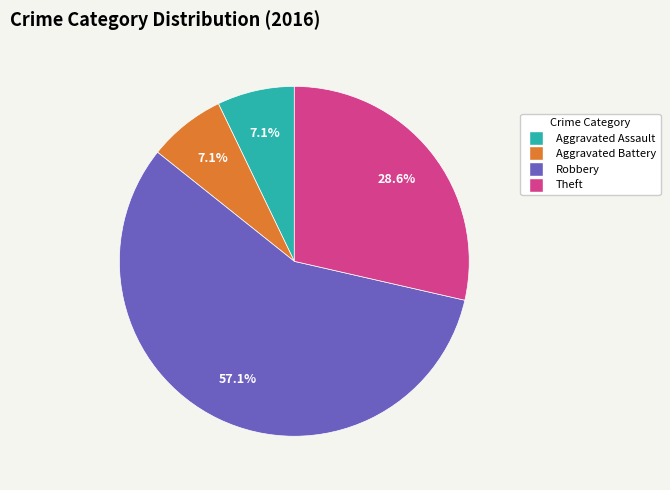

To the nearest percent, what portion does Aggravated Assault represent?

7%